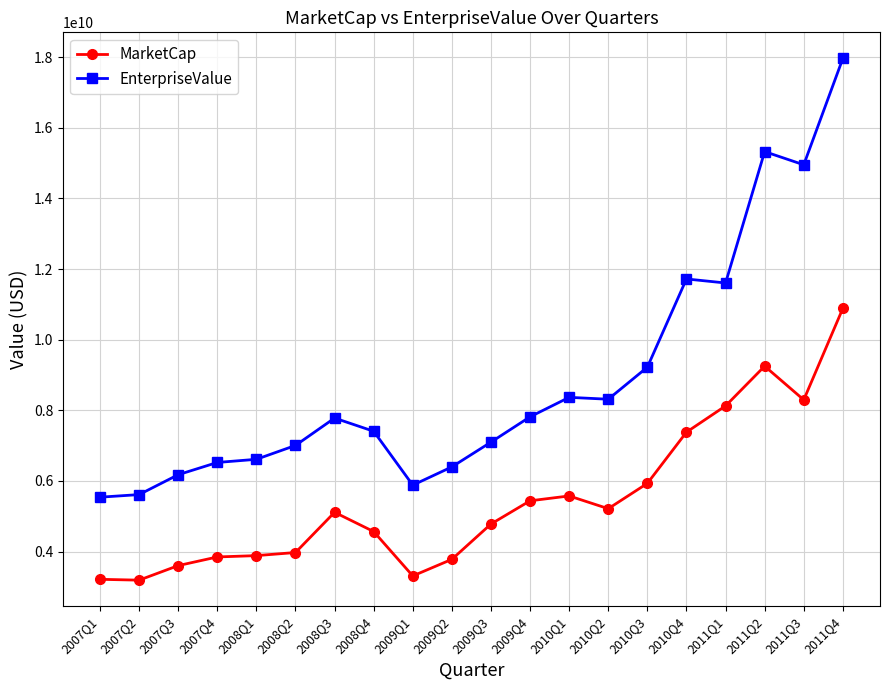

Rank the series by their maximum value, from highest to lowest.

EnterpriseValue, MarketCap